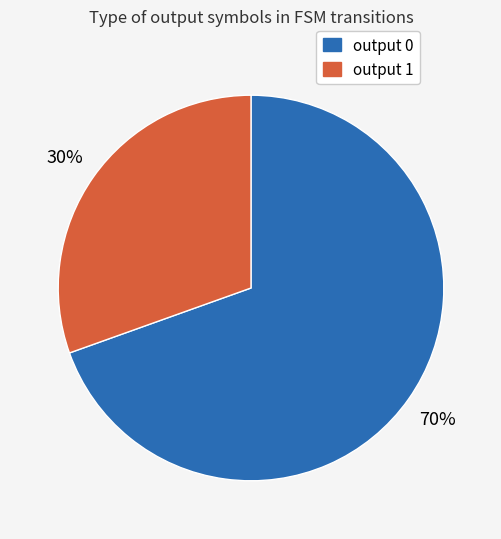

To the nearest percent, what is the combined percentage of output 0 and output 1?

100%